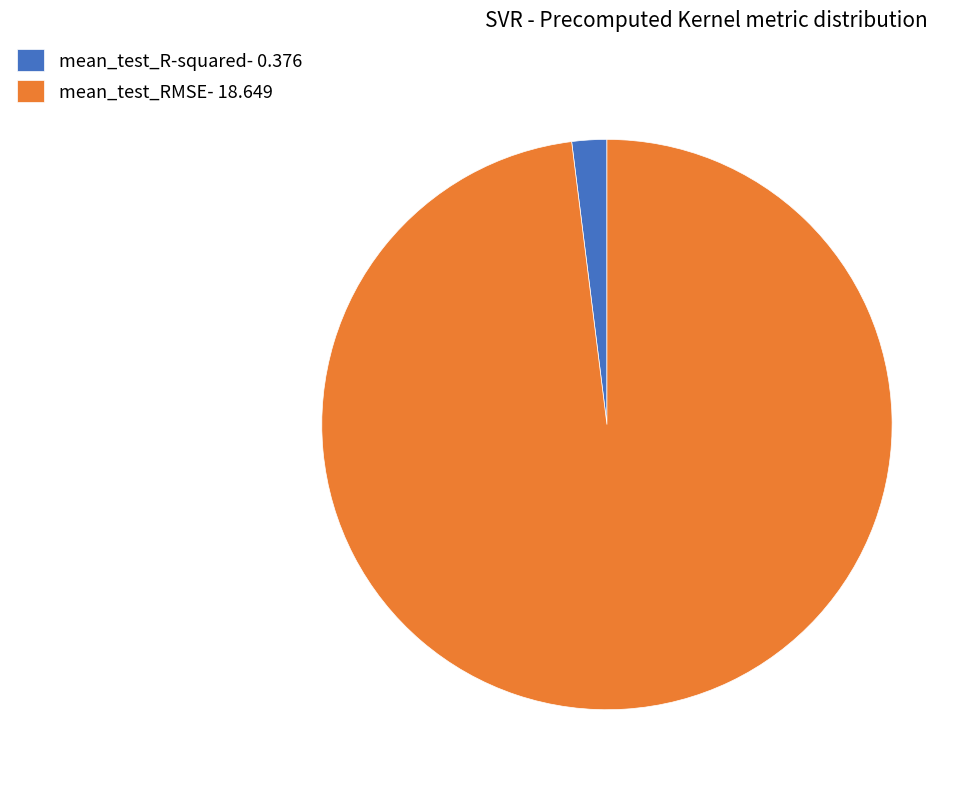

Does mean_test_R-squared account for over 50% of the chart?

No